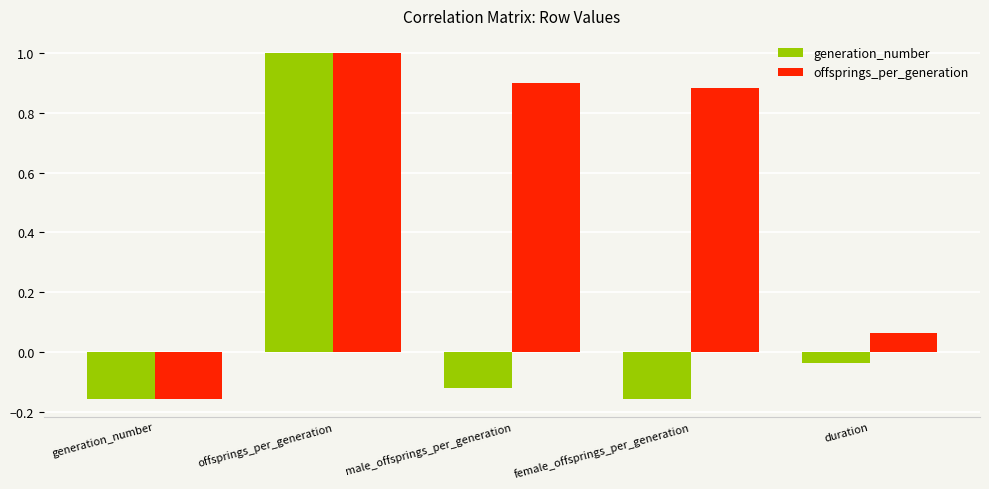

Count the number of data series in this chart.

2